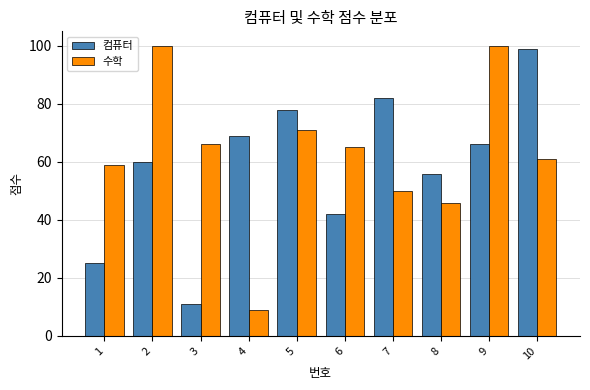

At which category is the sum across all series the highest?

9